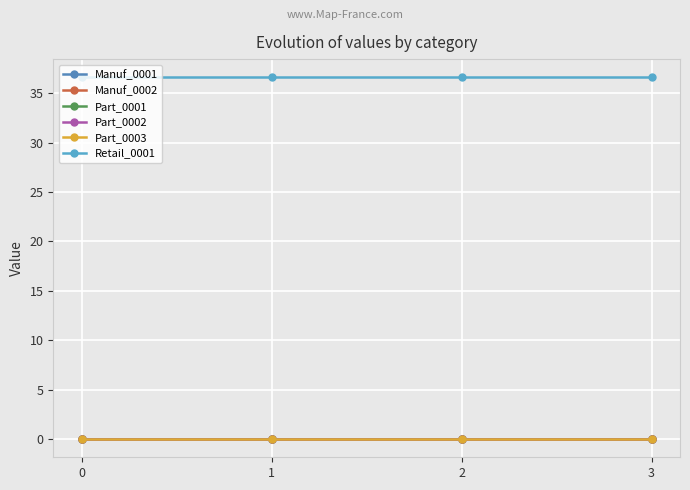

Does the chart have visible grid lines?

Yes